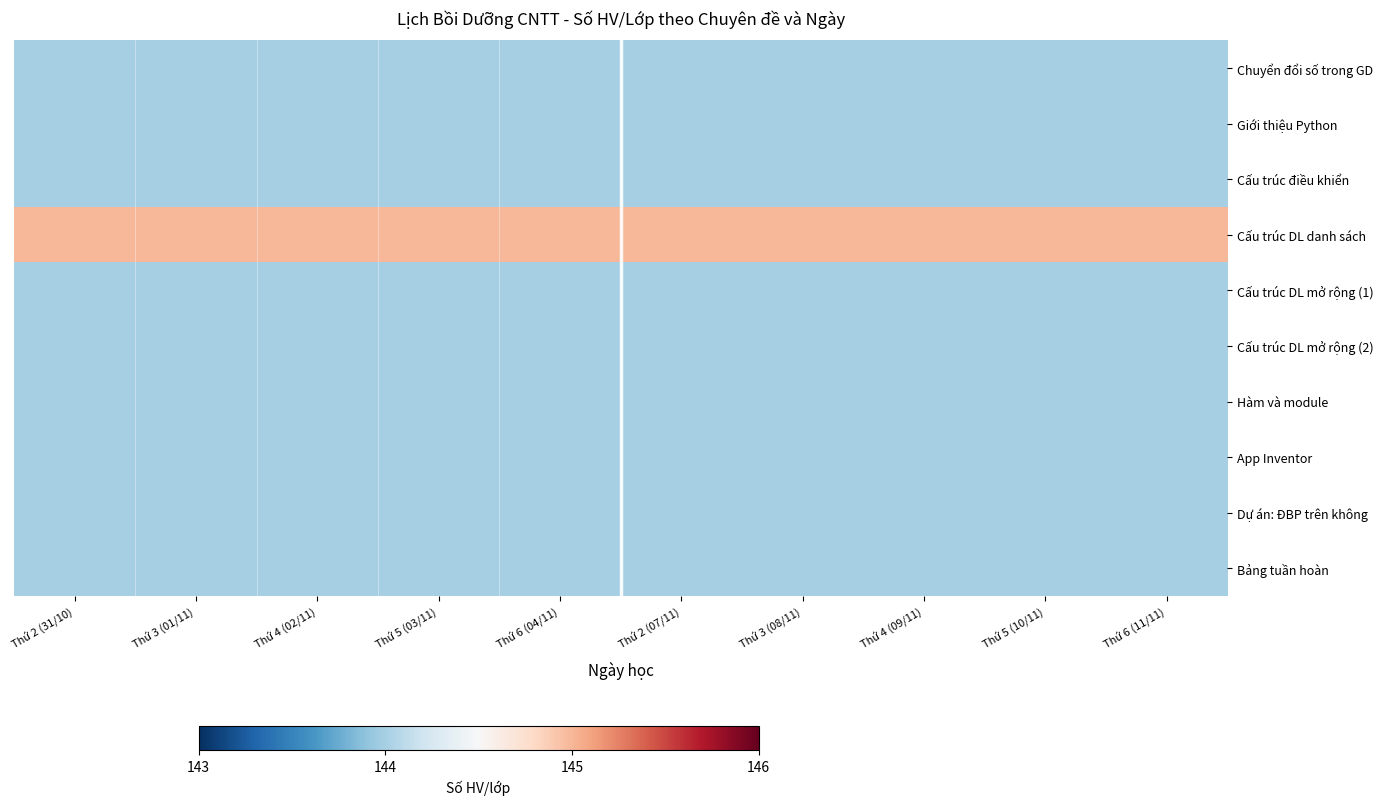

What is the total value across all series at Thứ 5 (03/11)?

1441